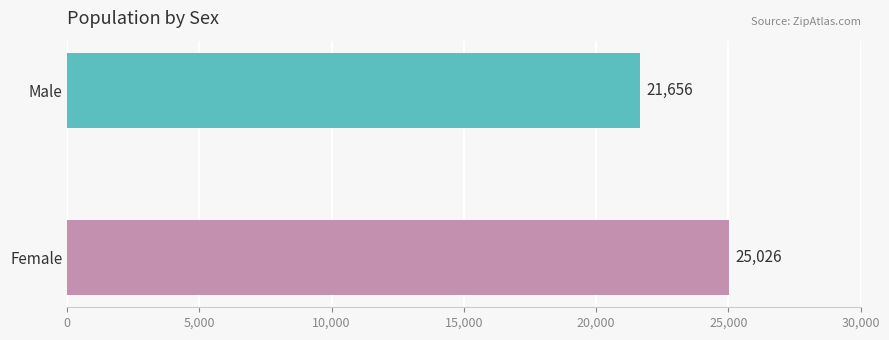

At which category does the chart reach its minimum across all series?

Male